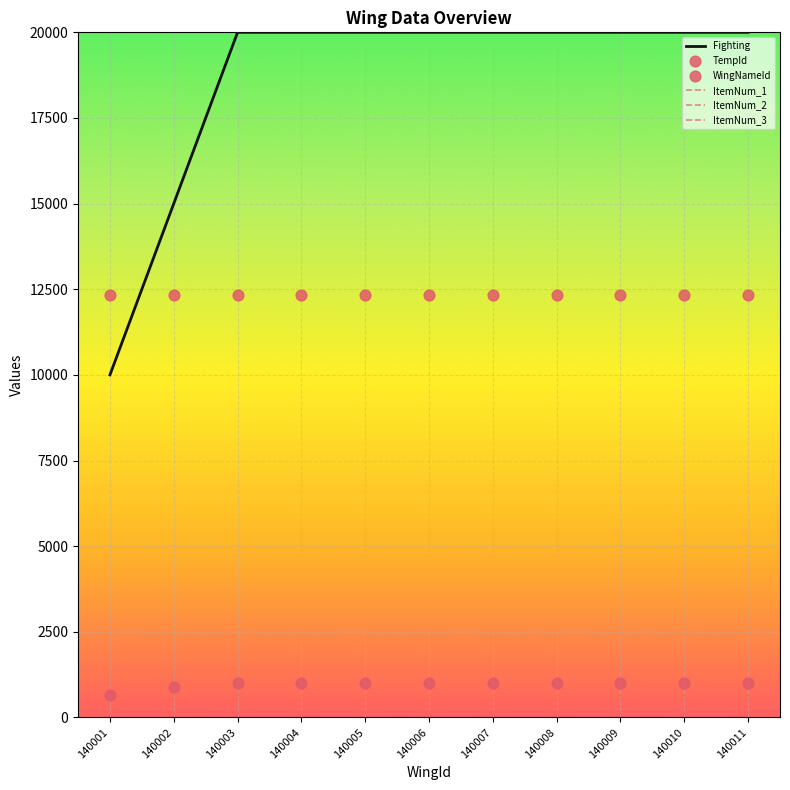

What is the total value across all series at 140009?

33367